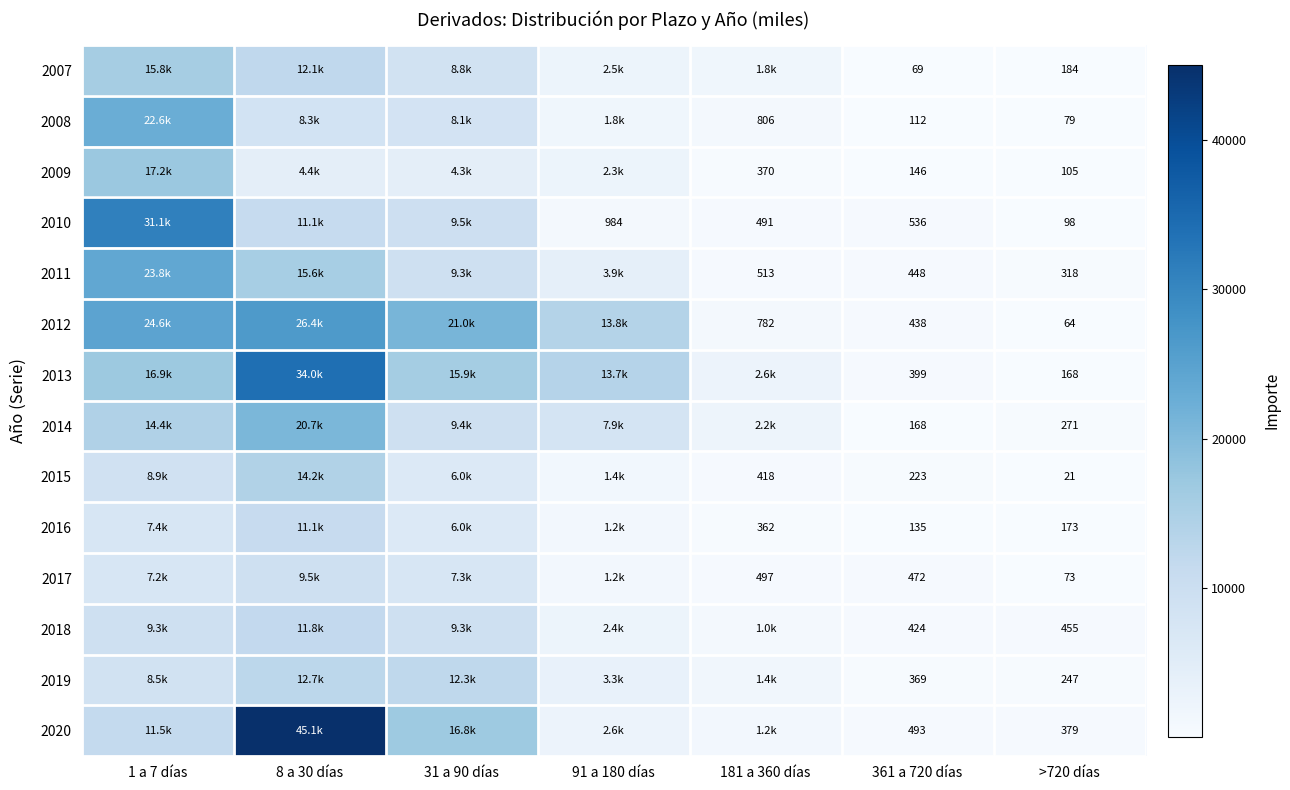

What is the spread (max minus min) of values at 181 a 360 días?

2212